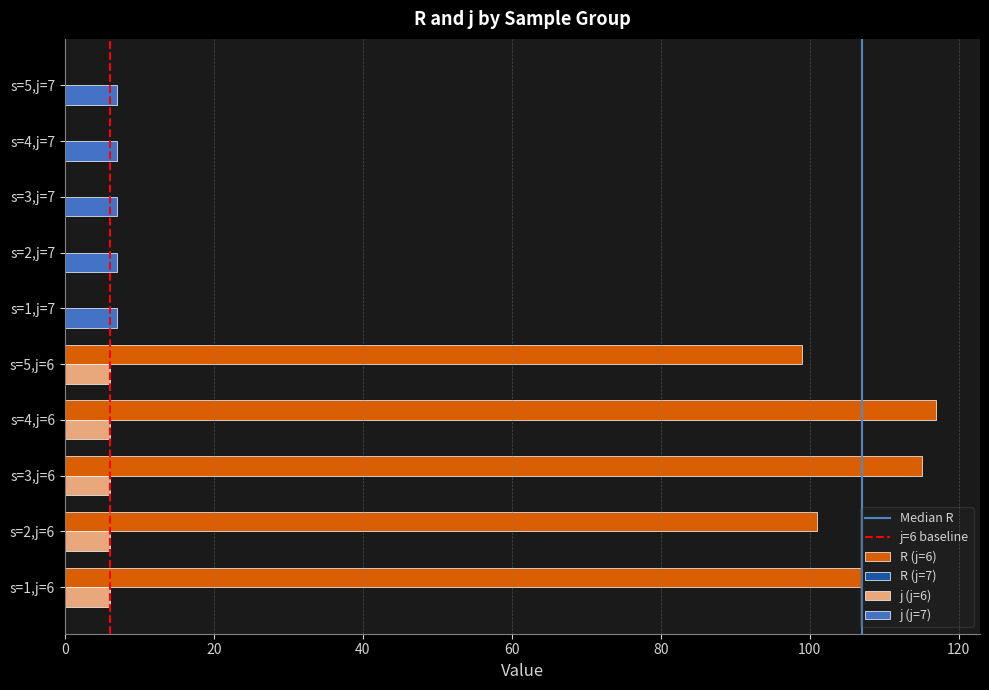

Rank the categories by j value from highest to lowest.

s=1,j=7, s=2,j=7, s=3,j=7, s=4,j=7, s=5,j=7, s=1,j=6, s=2,j=6, s=3,j=6, s=4,j=6, s=5,j=6